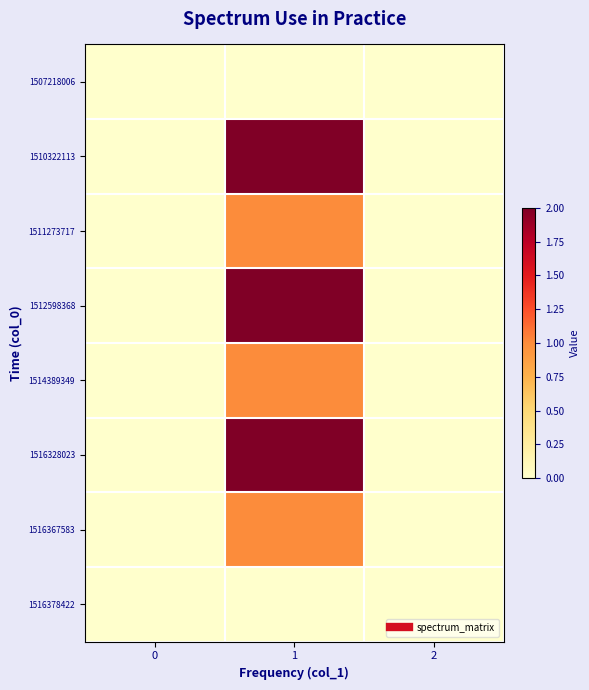

Reading left to right, what are all the values shown in this chart?

1507218006: 0=0	1=0	2=0
1510322113: 0=0	1=2	2=0
1511273717: 0=0	1=1	2=0
1512598368: 0=0	1=2	2=0
1514389349: 0=0	1=1	2=0
1516328023: 0=0	1=2	2=0
1516367583: 0=0	1=1	2=0
1516378422: 0=0	1=0	2=0